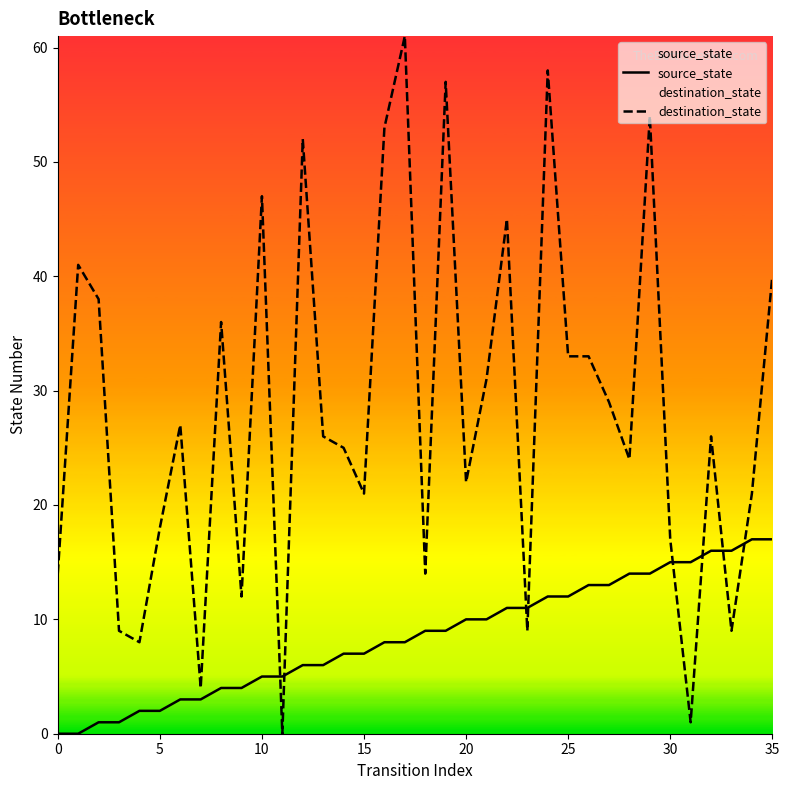

The value of source_state at 20 is 5. True or false?

False